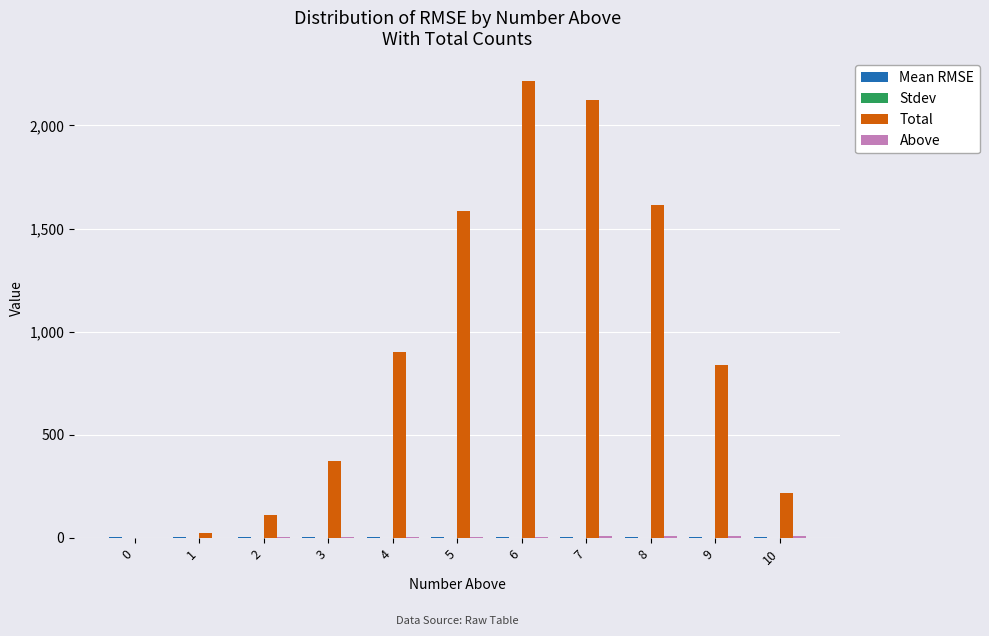

The value of Total at 5 is 2821.3. True or false?

False